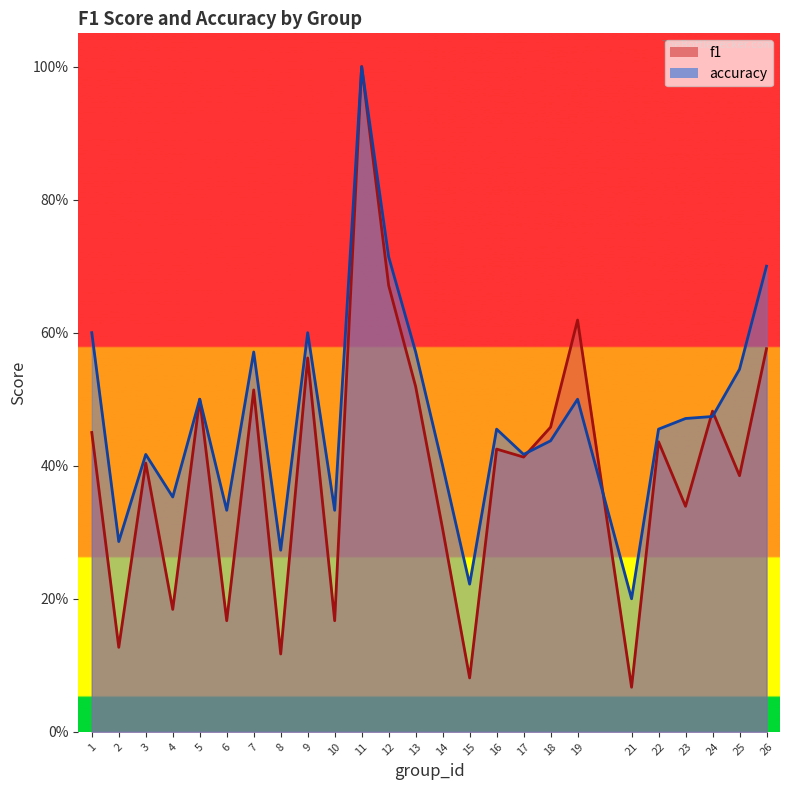

True or false: f1 and accuracy cross at least once.

True